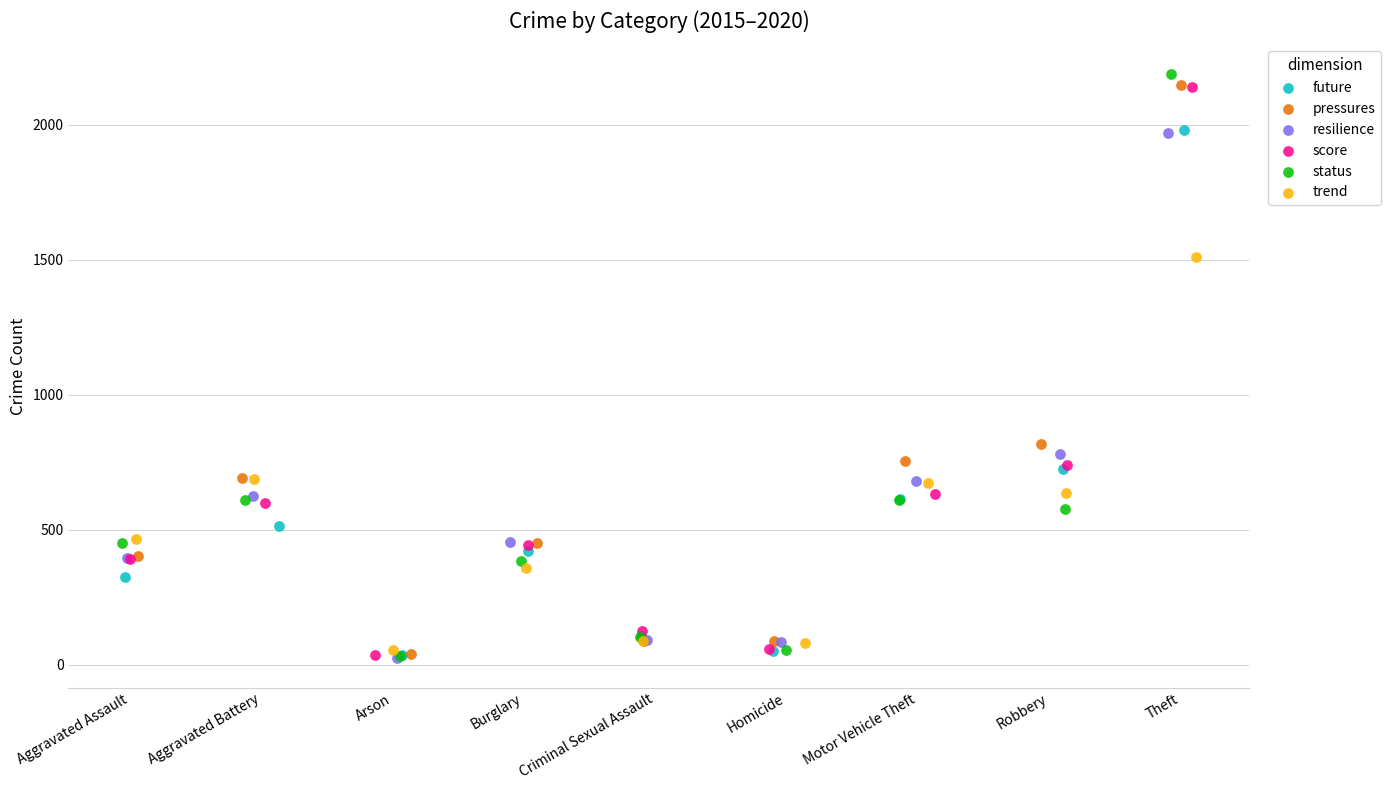

Which series has the largest Y range (max minus min)?

status